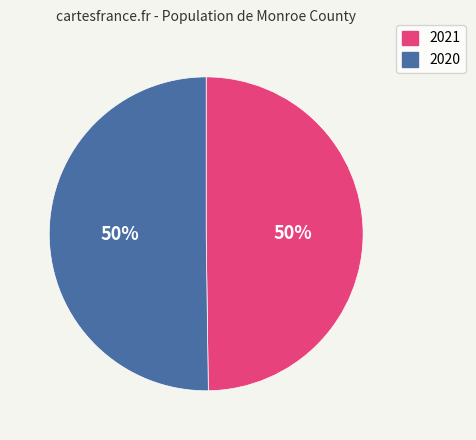

True or false: 2021 accounts for 50% of the total.

True